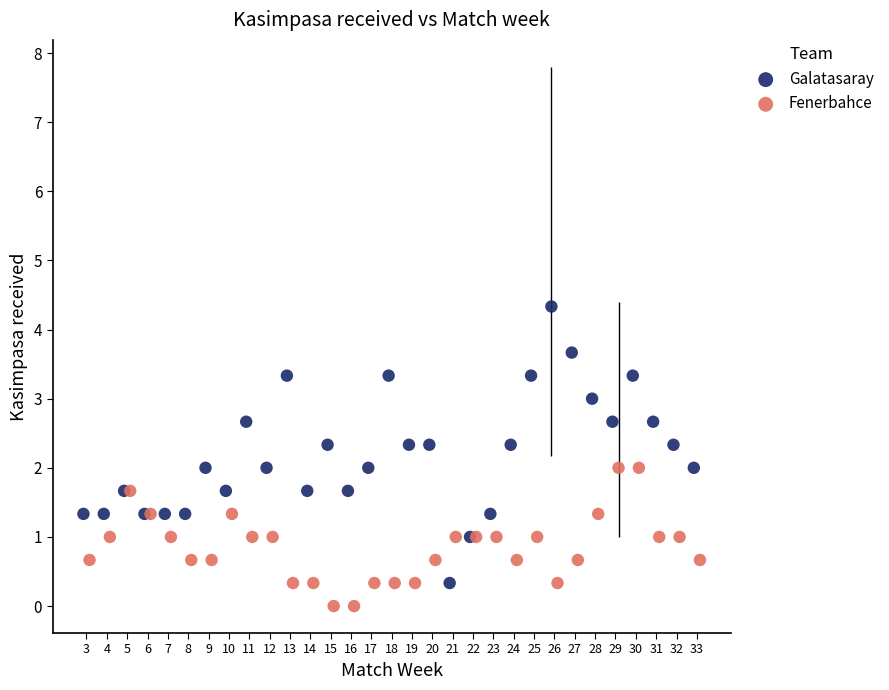

Which series reaches the maximum Y coordinate?

Galatasaray